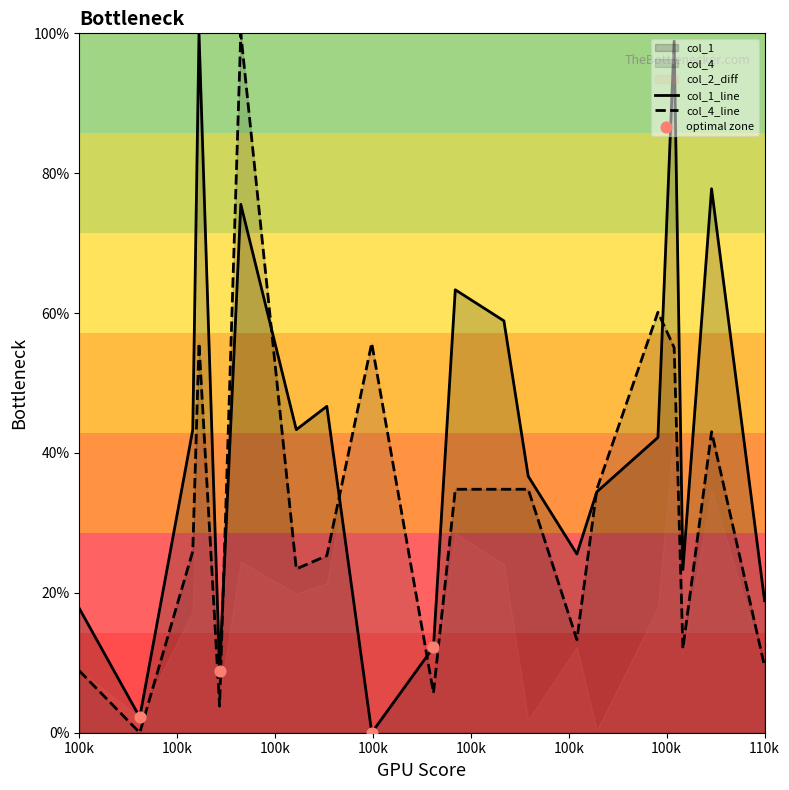

At how many categories does at least one series exceed 0?

20